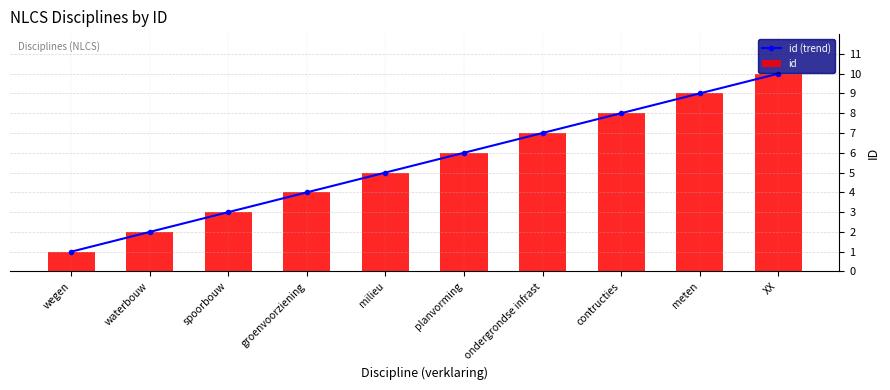

Reading left to right, transcribe all the data shown in this chart.

id (trend): wegen=1	waterbouw=2	spoorbouw=3	groenvoorziening=4	milieu=5	planvorming=6	ondergrondse infrast=7	contructies=8	meten=9	XX=10
id: wegen=1	waterbouw=2	spoorbouw=3	groenvoorziening=4	milieu=5	planvorming=6	ondergrondse infrast=7	contructies=8	meten=9	XX=10